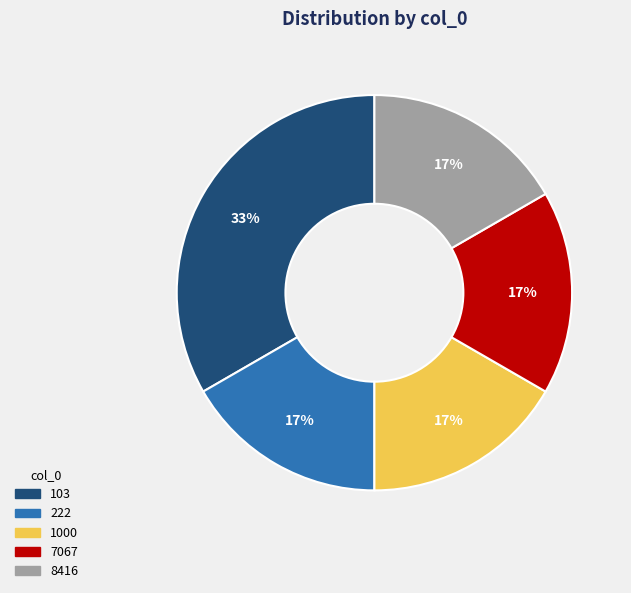

The 1000 slice represents 31% of the pie. True or false?

False